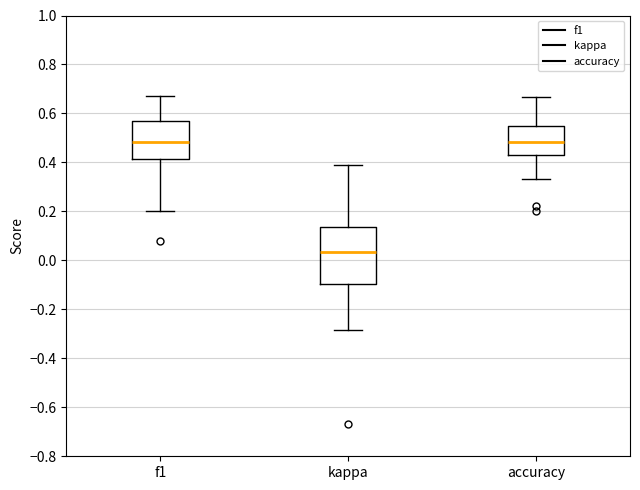

Reading left to right, read every box against the y-axis: the position of its median line, the range the box covers, and the ends of its whiskers. The values are not printed on the chart, so give them approximately, as read against the axis.

f1: median 0.48, box 0.42 to 0.58, whiskers 0.20 to 0.68
kappa: median 0.04, box -0.10 to 0.14, whiskers -0.28 to 0.40
accuracy: median 0.48, box 0.42 to 0.56, whiskers 0.34 to 0.66